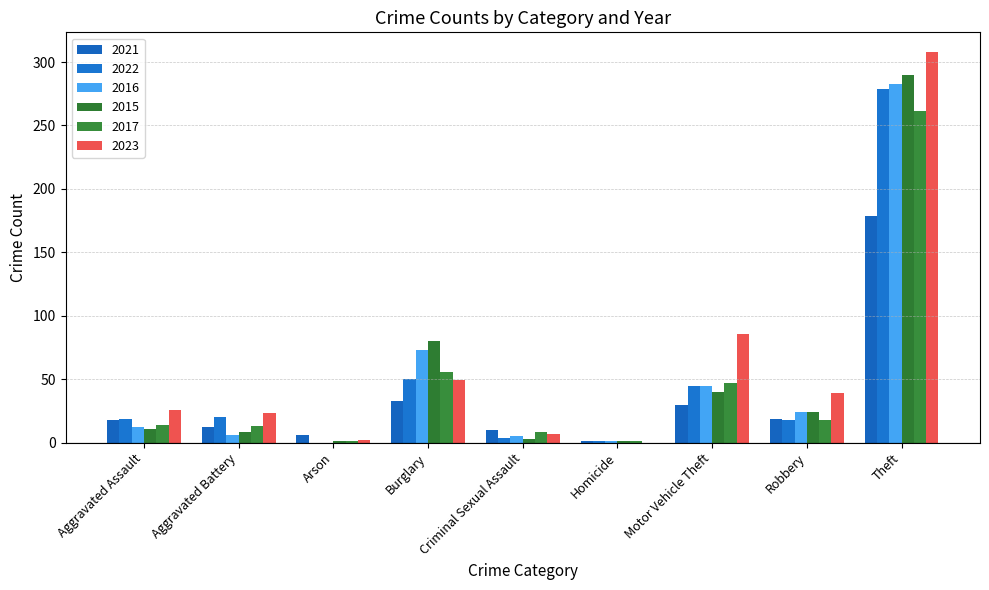

How many distinct data groups are displayed?

6